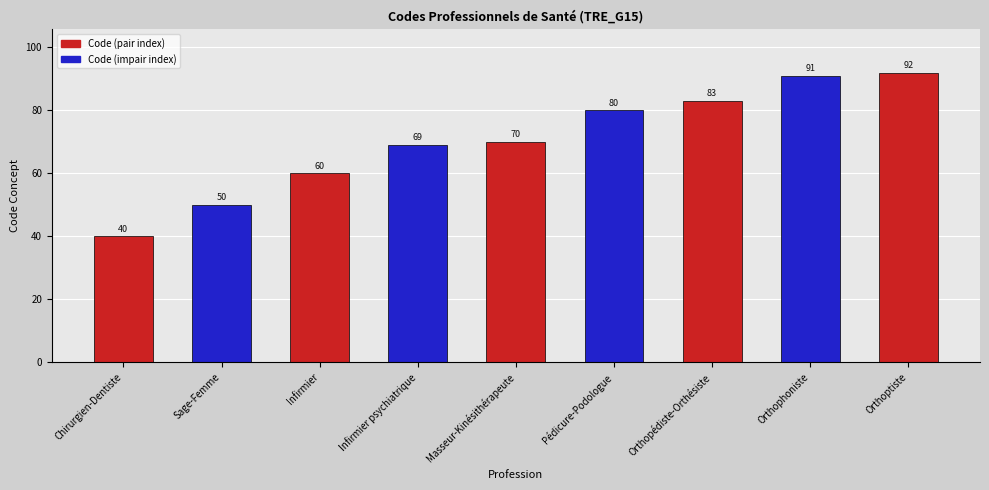

True or false: the data shows 83 at Orthopédiste-Orthésiste.

True